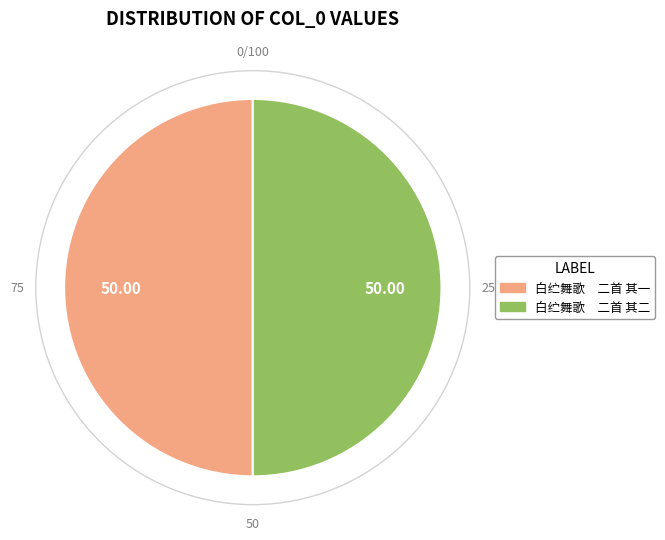

Approximately how many times larger is the value at 白纻舞歌 二首 其二 compared to 白纻舞歌 二首 其一?

1.0